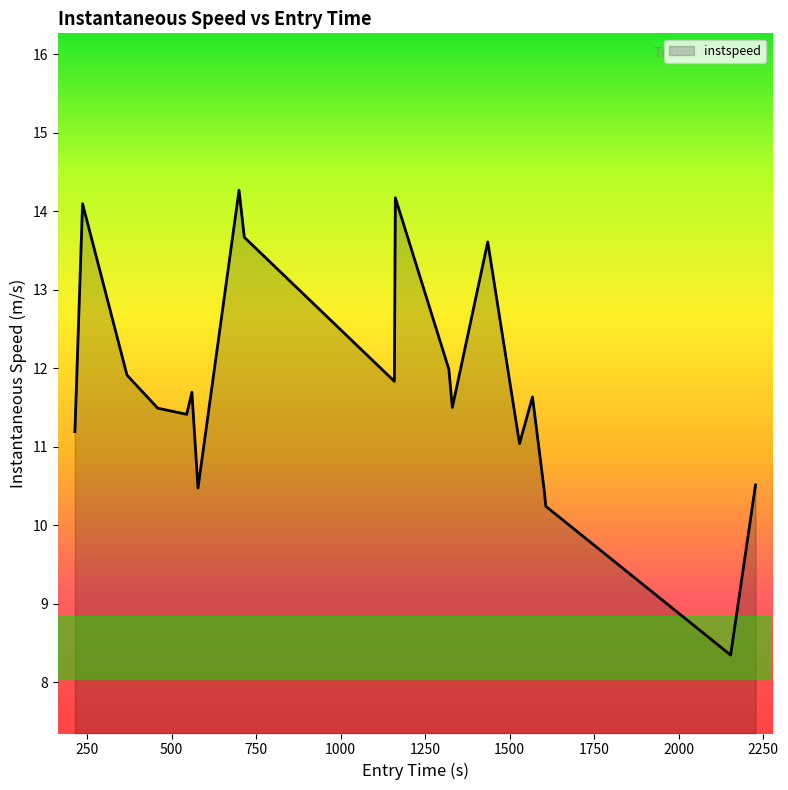

What is the difference between the maximum and minimum values?

5.9